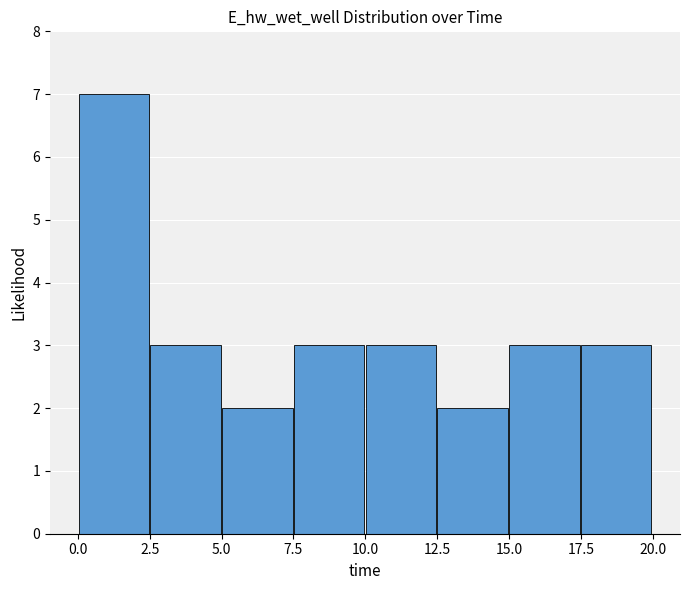

What is the height of the bar covering 2.5 to 5.0 on the x-axis? Neither the bar edges nor the heights are printed on the chart, so give them approximately, as read against the axes.

3